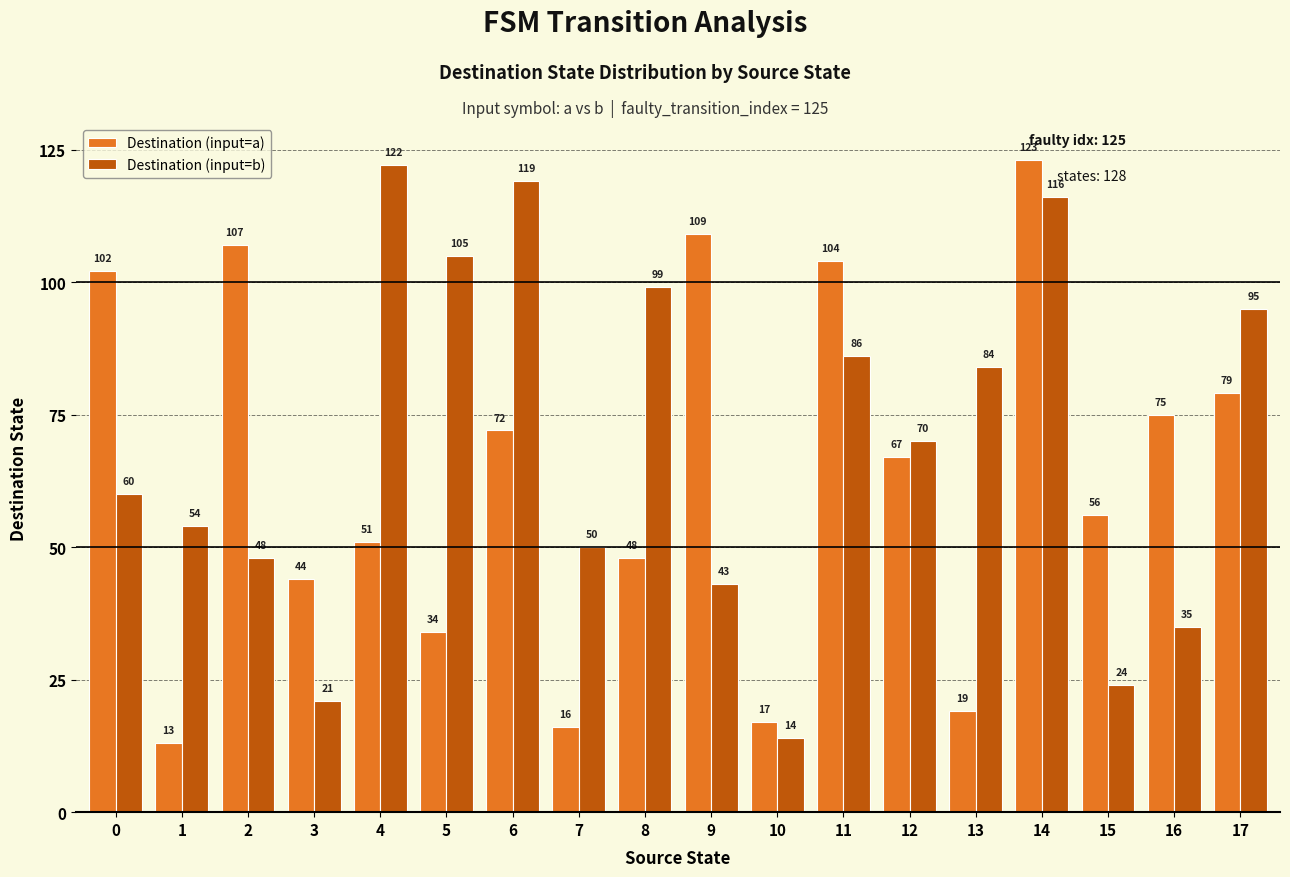

List the series in order of their peak value, lowest first.

Destination (input=b), Destination (input=a)